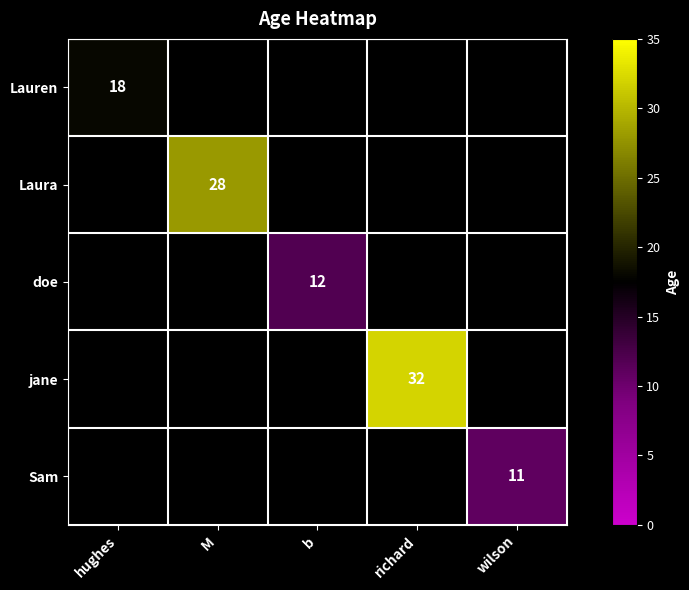

Is it true that Laura equals 28 at M?

True